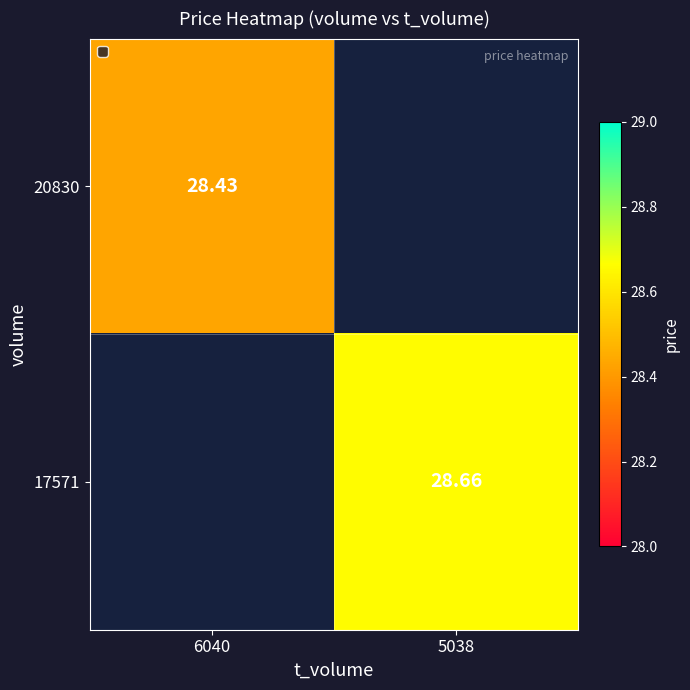

Which has a higher value, 6040 or 5038?

5038